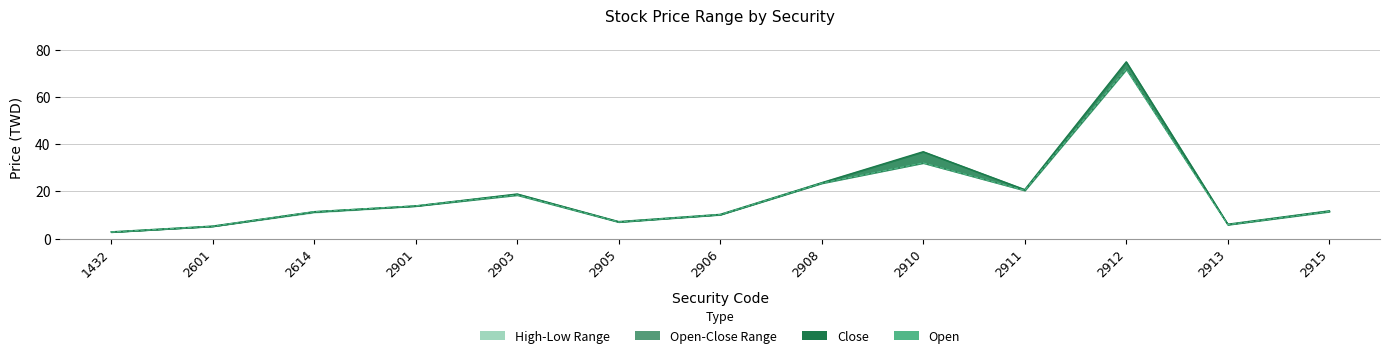

Read the Close value at 2614.

11.4